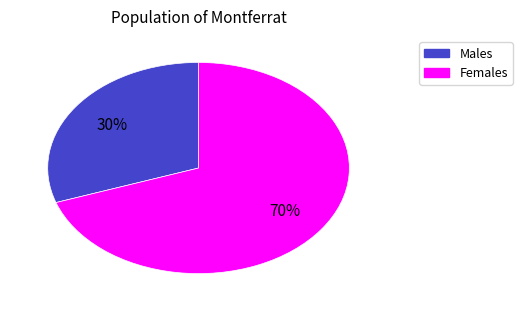

Does any single category account for the majority?

Yes